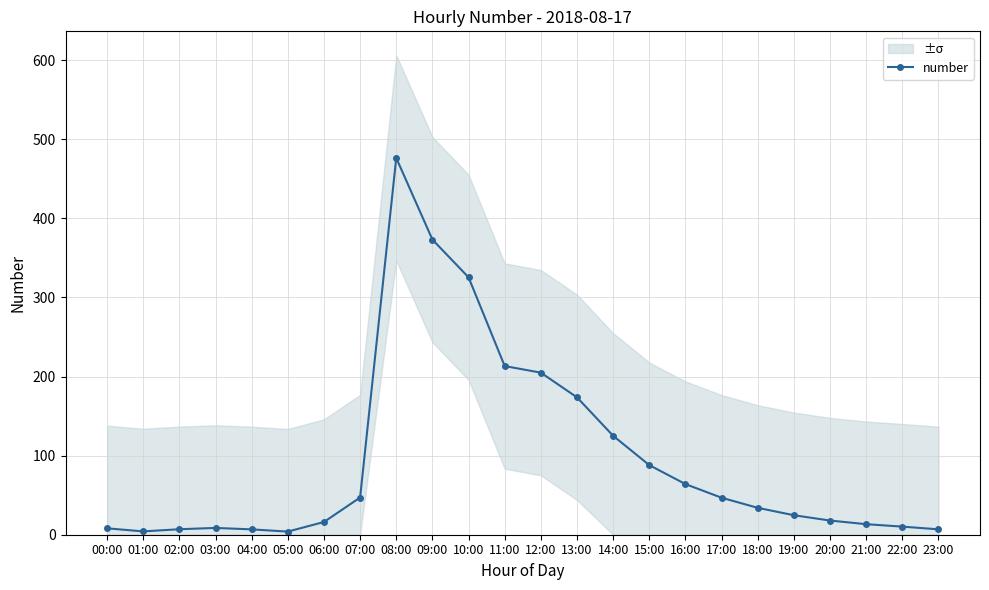

How many categories are shown in the chart?

24